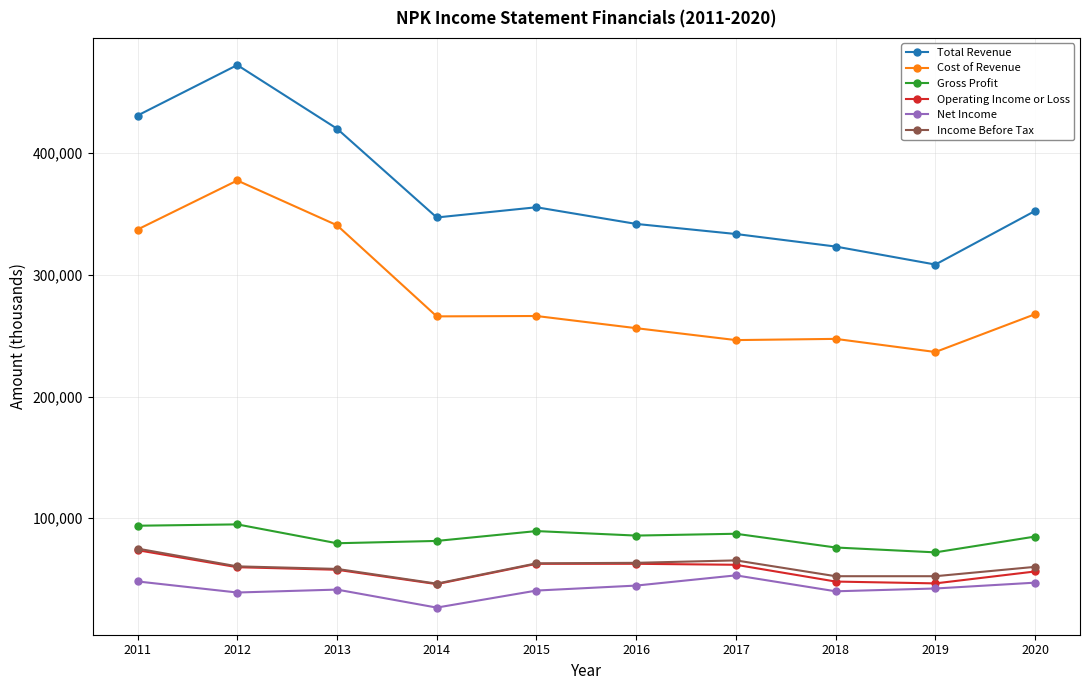

At which category does Cost of Revenue reach its first local peak?

2012